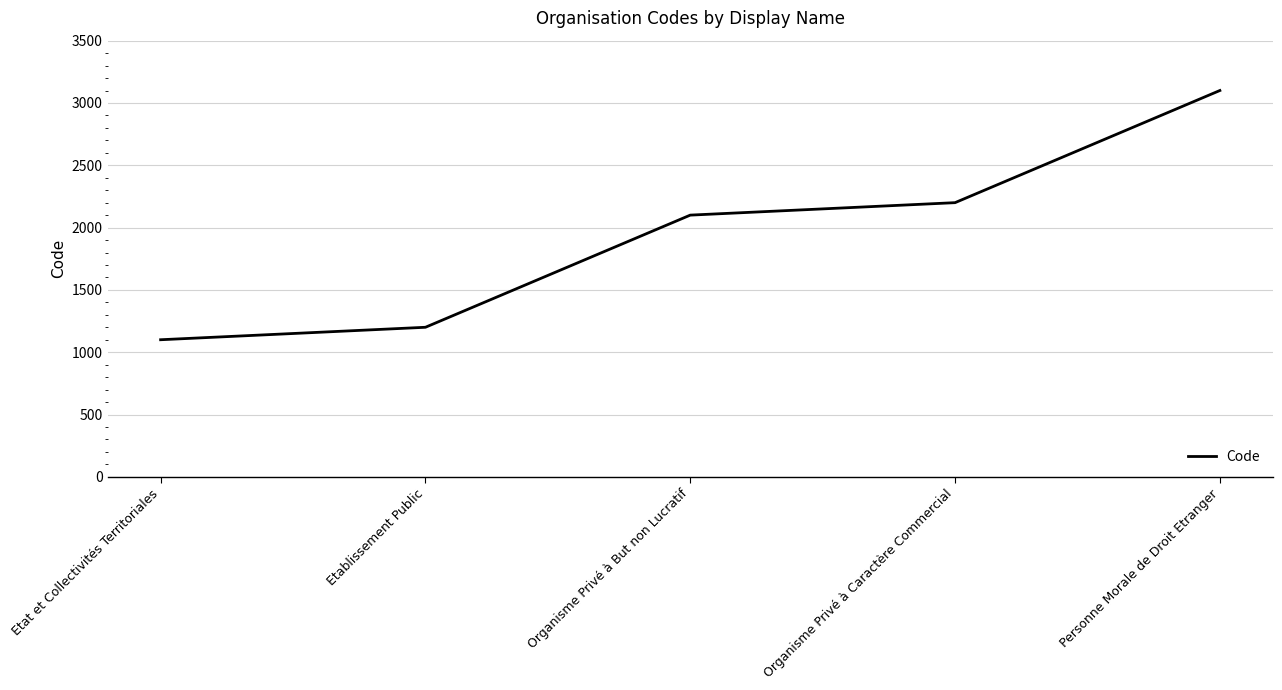

What value does the data have at Organisme Privé à Caractère Commercial, to the nearest 100?

2200